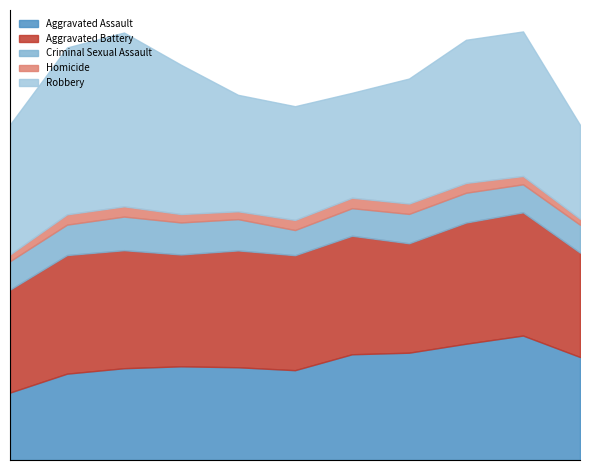

At how many categories does at least one series exceed 2612?

11